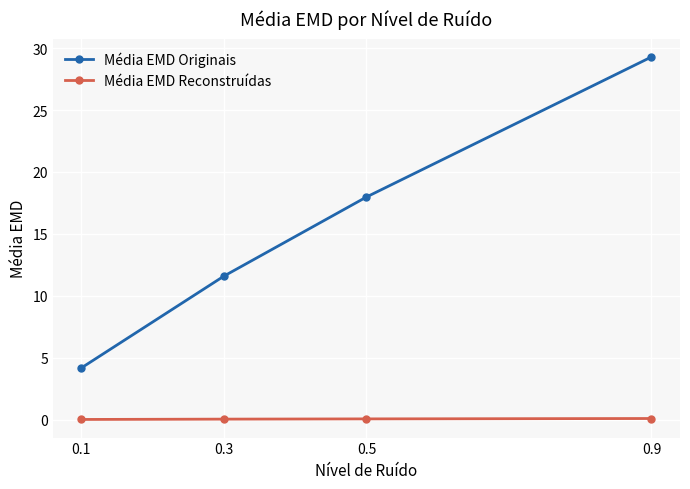

At which label is Média EMD Originais closest to 16?

0.5